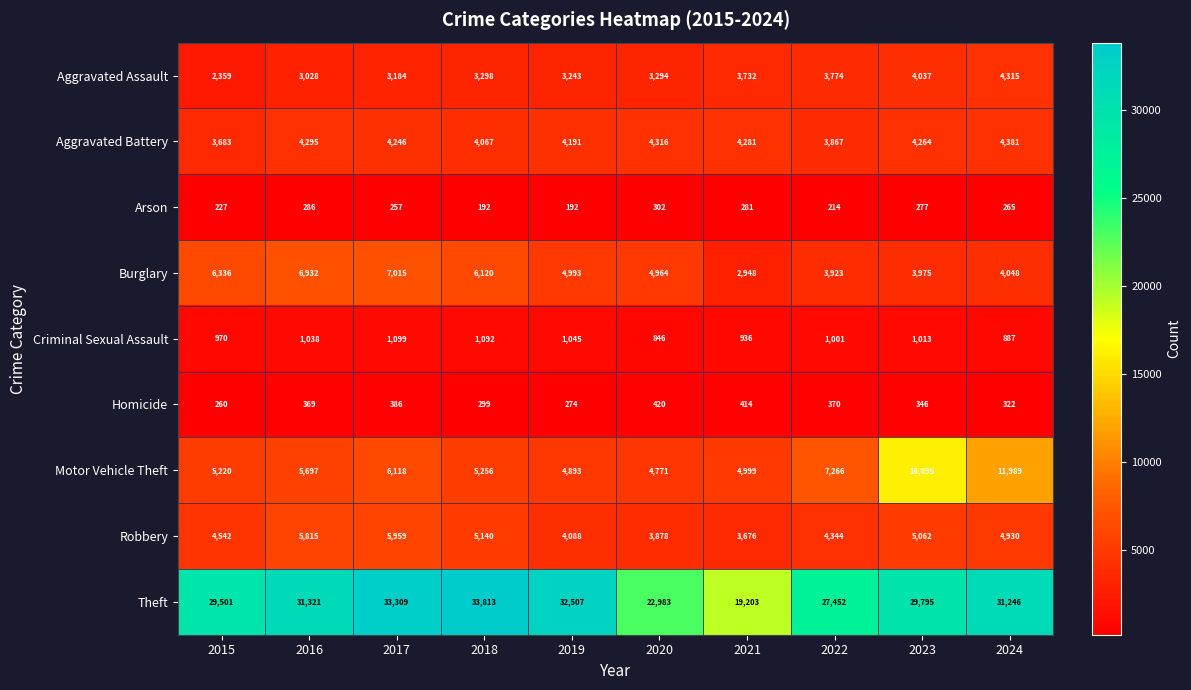

What is the difference between the maximum and minimum values in the Burglary series?

4067